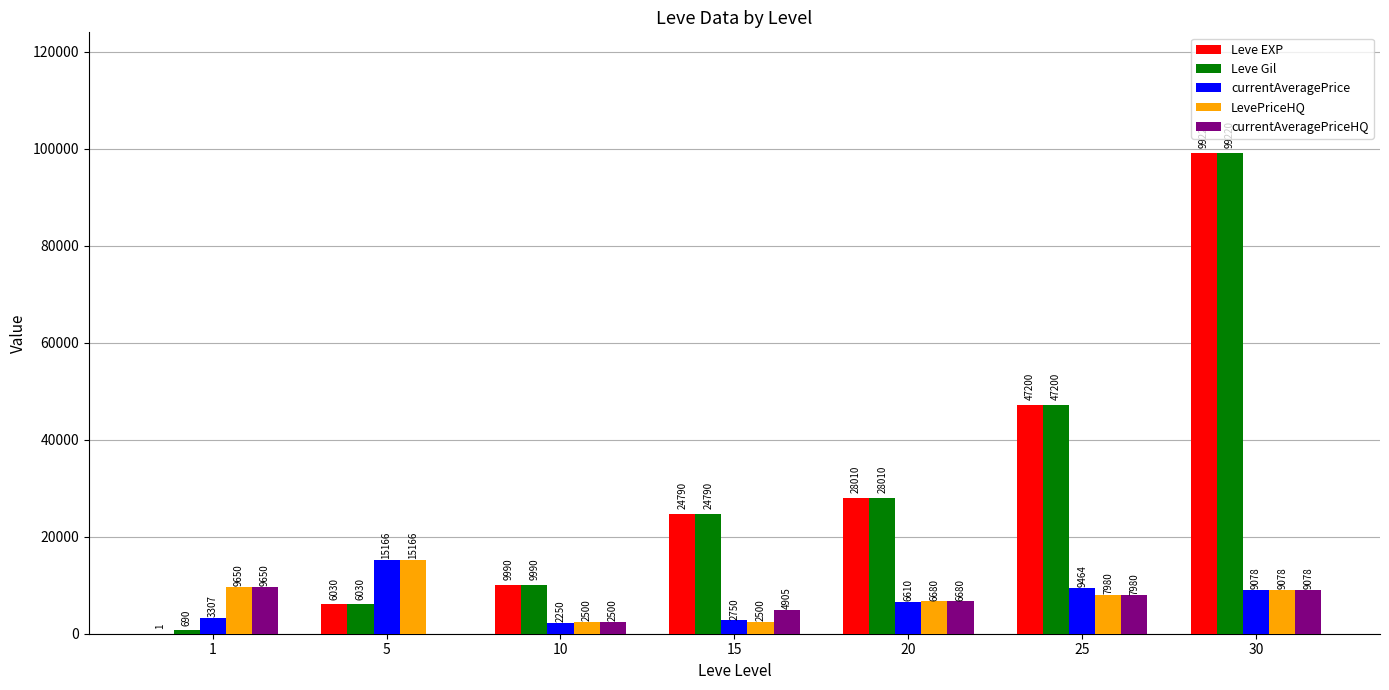

What is the highest value of the Leve Gil series?

99220